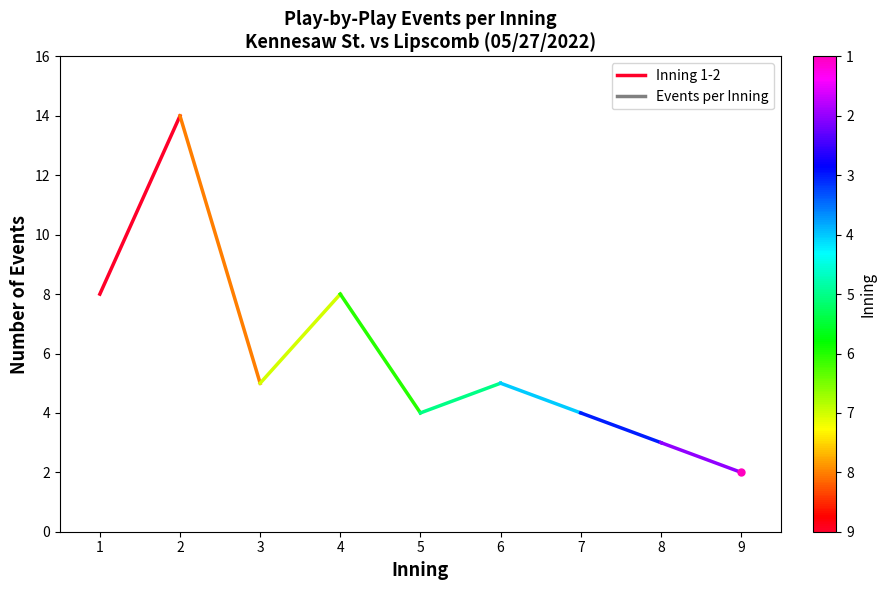

What is the change in value from 1 to 2?

+6